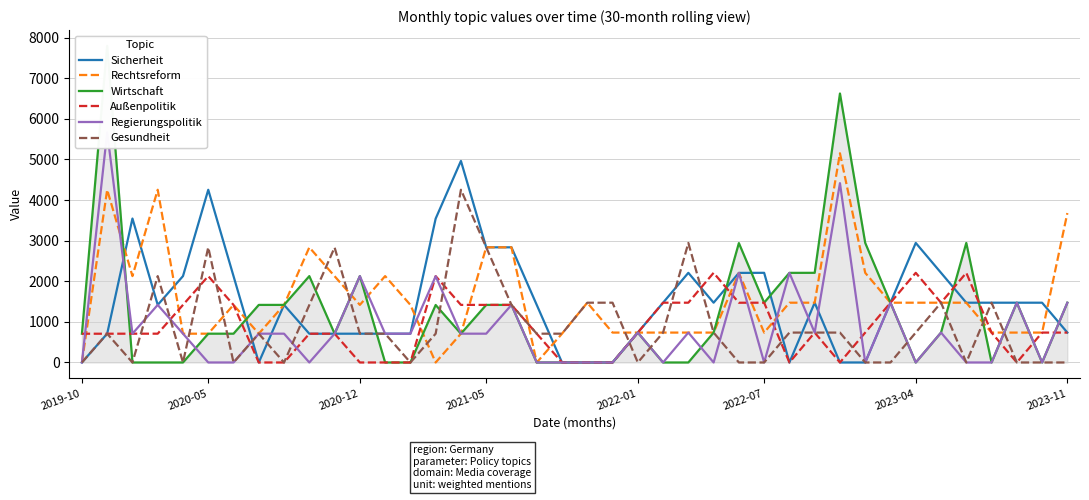

What is the greatest value displayed?

7796